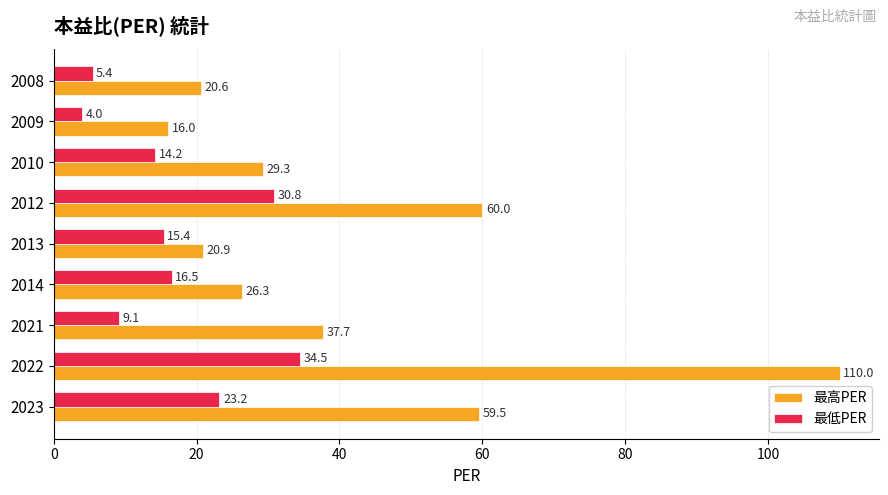

At which label is 最低PER closest to 19?

2014